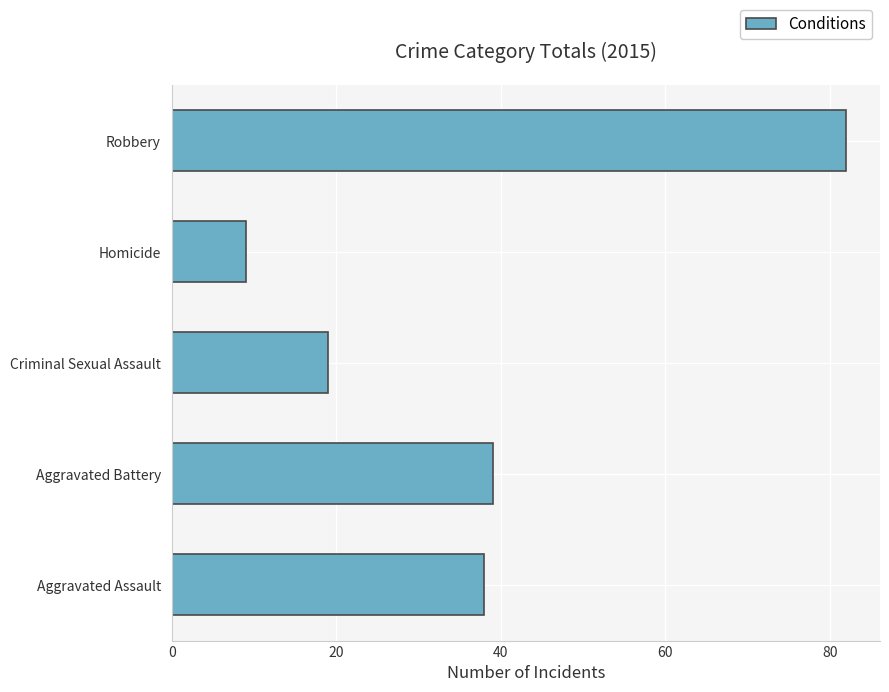

What is the smallest value displayed?

9